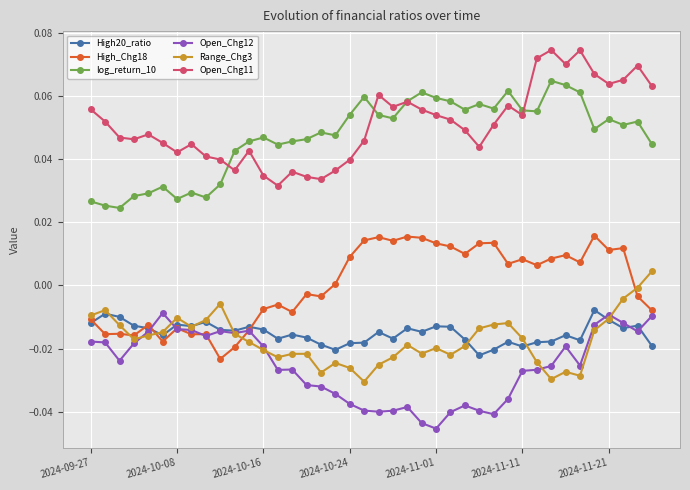

How many values in the Range_Chg3 series exceed 0?

1